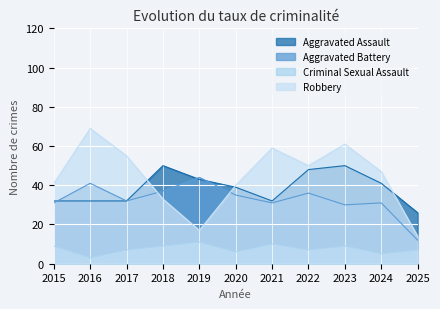

At how many categories does at least one series exceed 19?

11